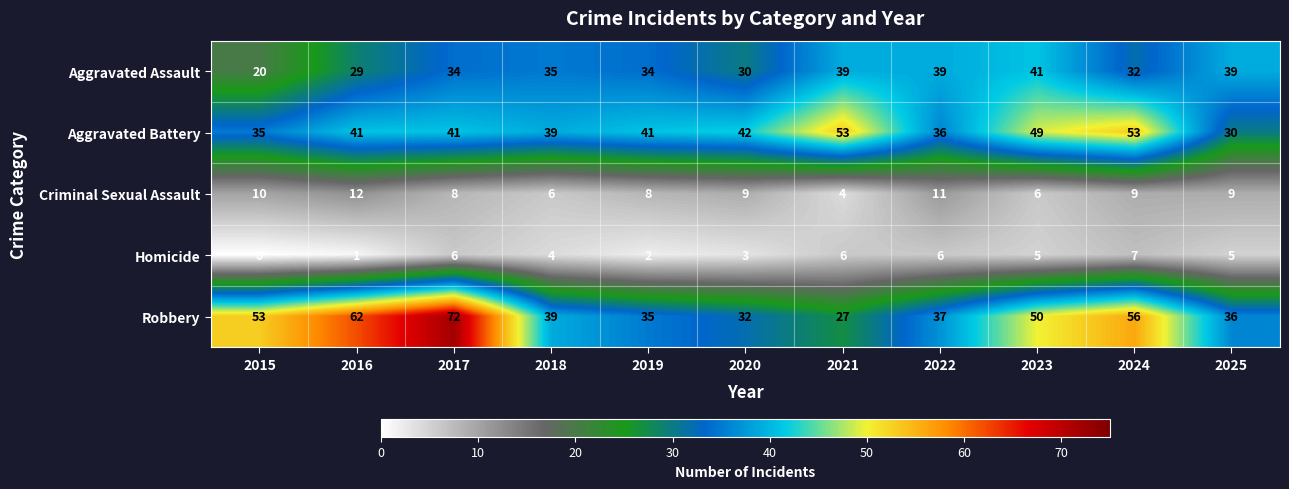

Rank the series at 2015 from highest to lowest value.

Robbery, Aggravated Battery, Aggravated Assault, Criminal Sexual Assault, Homicide